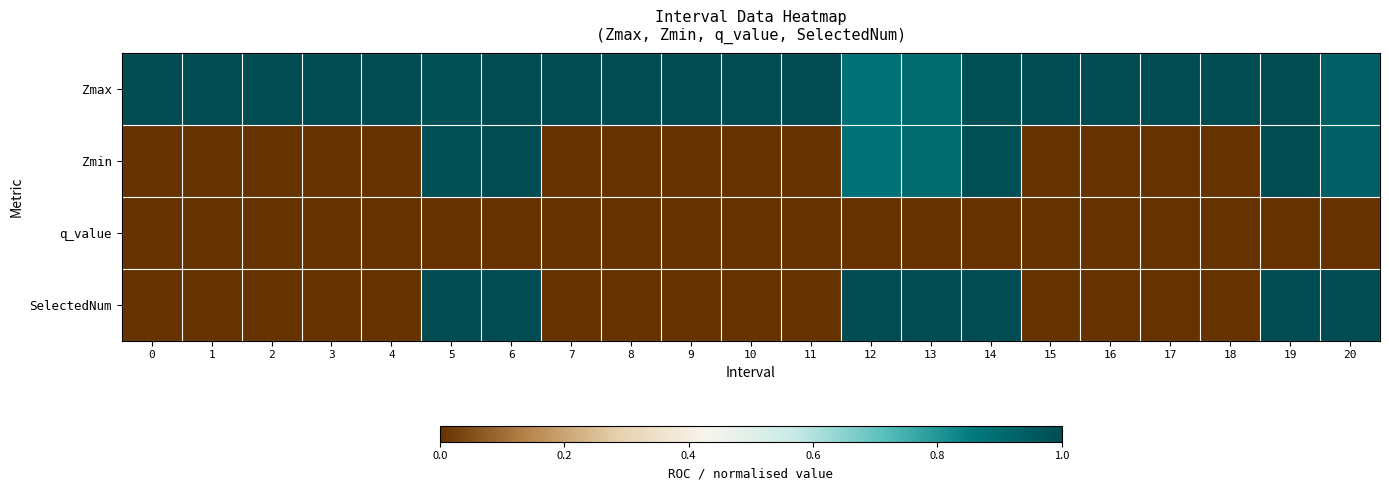

What is the total value across all series at 3?

1.0